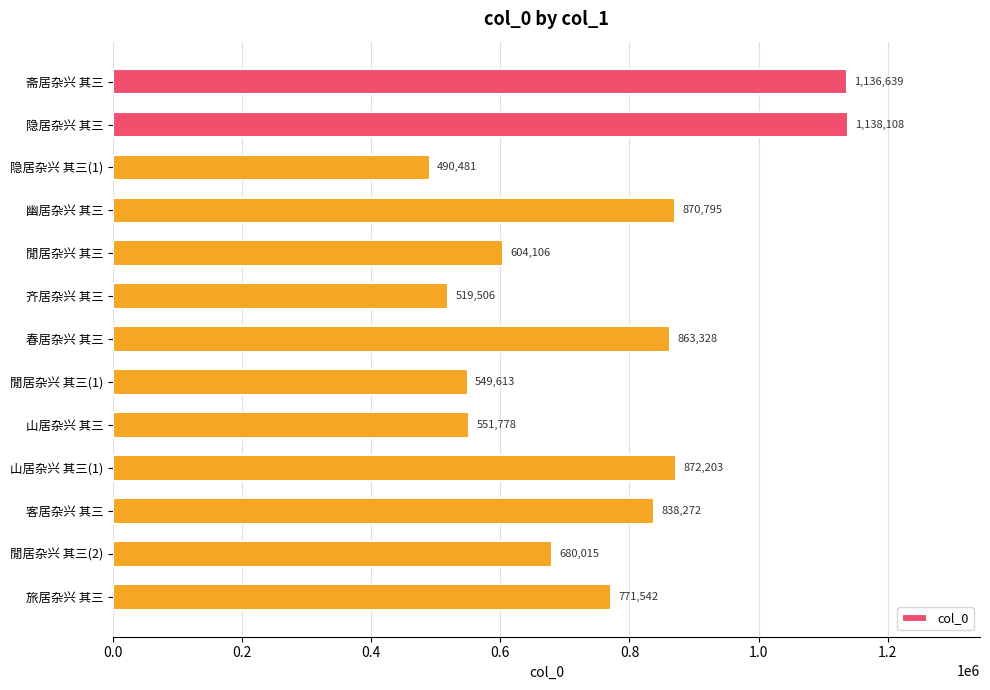

What is the label of the 5th bar from the top?

閒居杂兴 其三